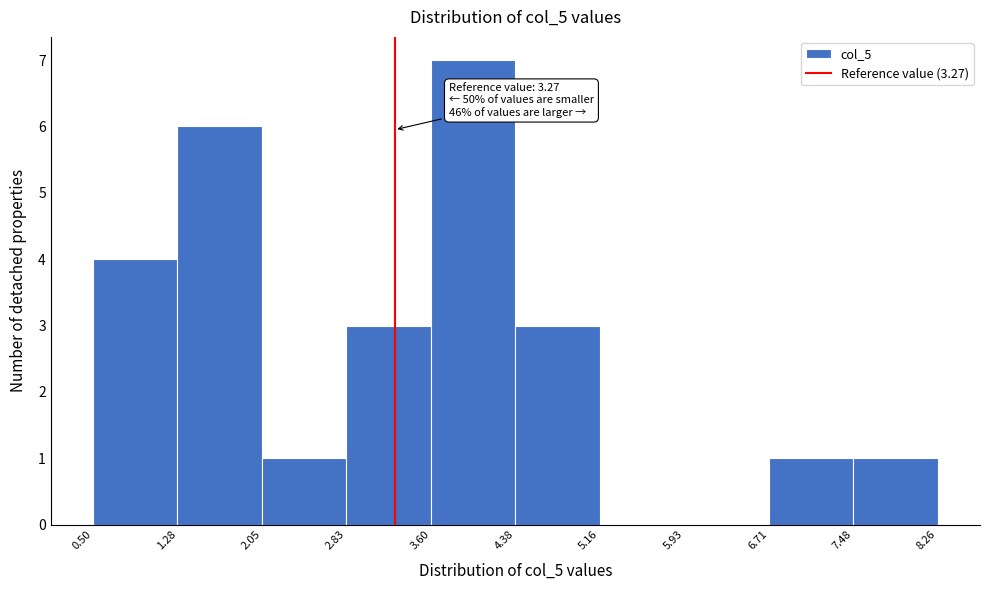

Over which range of the x-axis is the bar tallest?

3.60 to 4.38